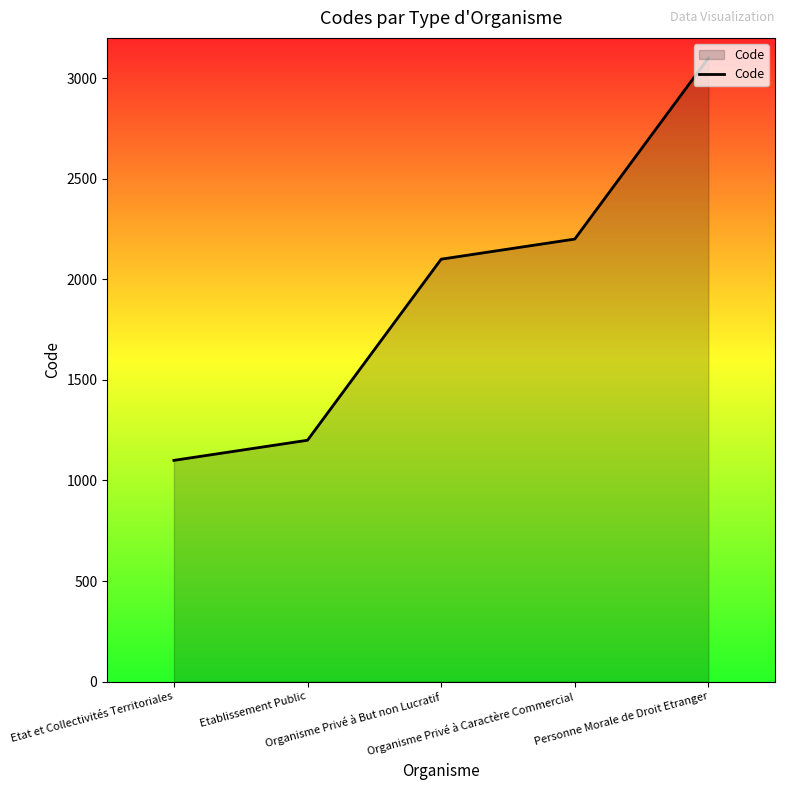

True or false: the data shows 1560 at Personne Morale de Droit Etranger.

False